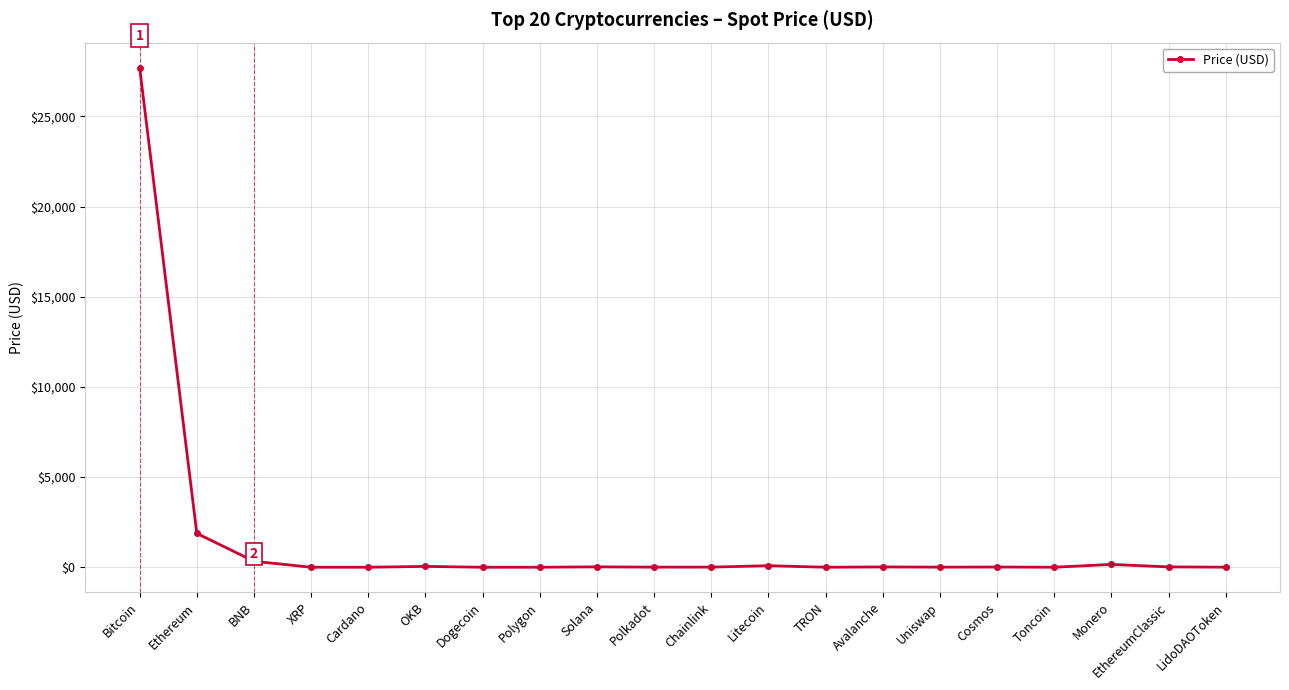

The chart shows a value of 17.2 at Avalanche. True or false?

True